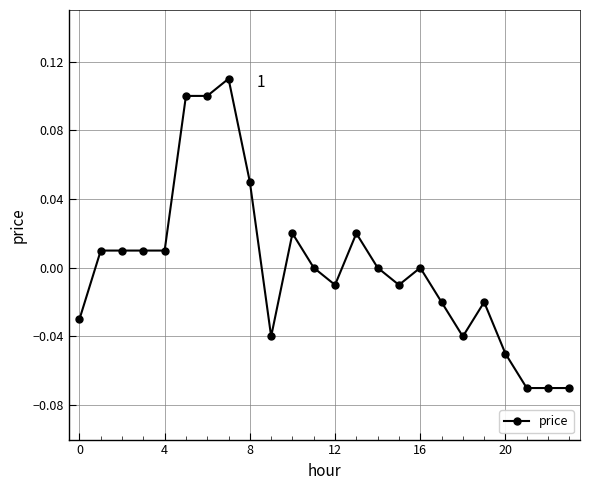

True or false: there are more than 0 points higher than both neighbors.

True